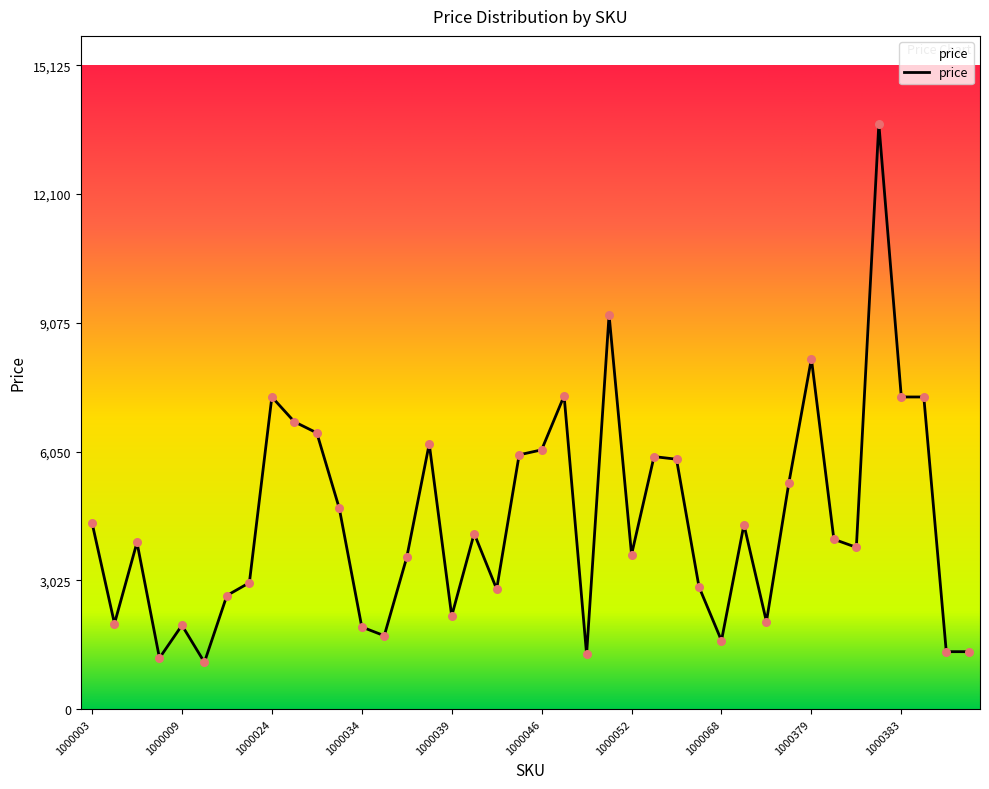

What is the maximum value shown in the chart?

13750